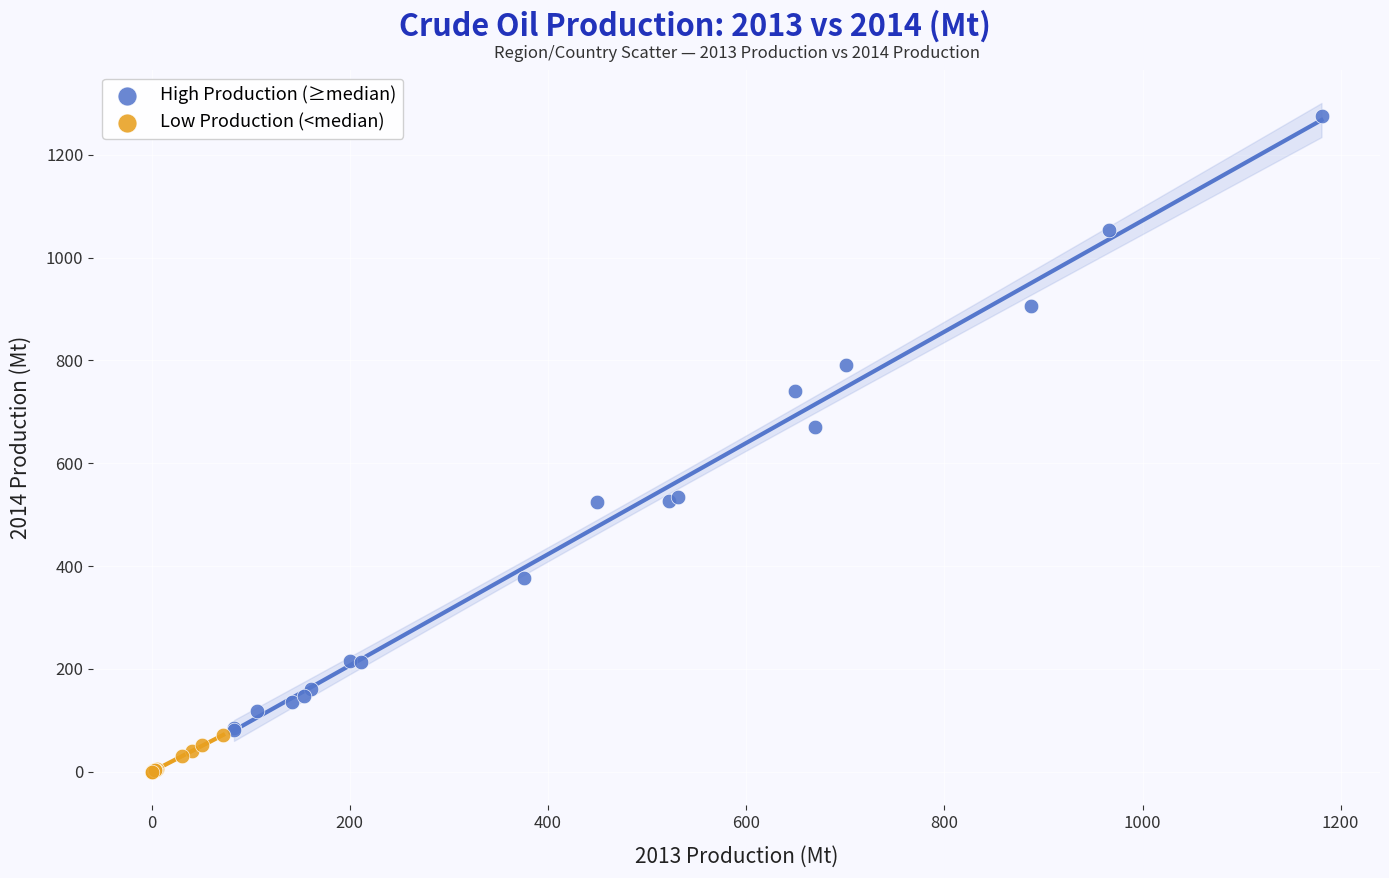

Which series reaches the minimum Y coordinate?

Low Production (<median)